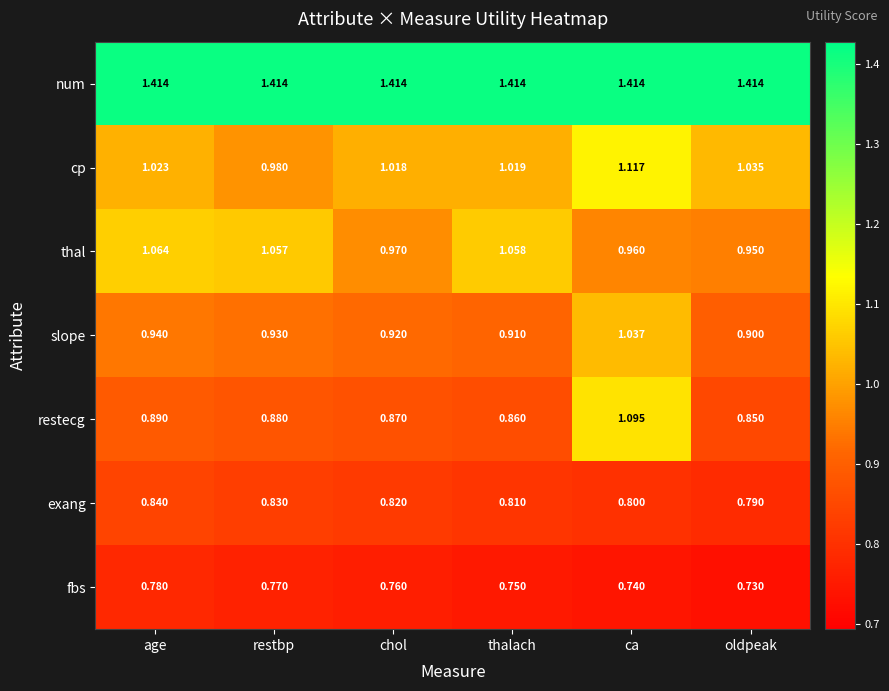

Between restbp and oldpeak, which series saw the biggest shift?

thal